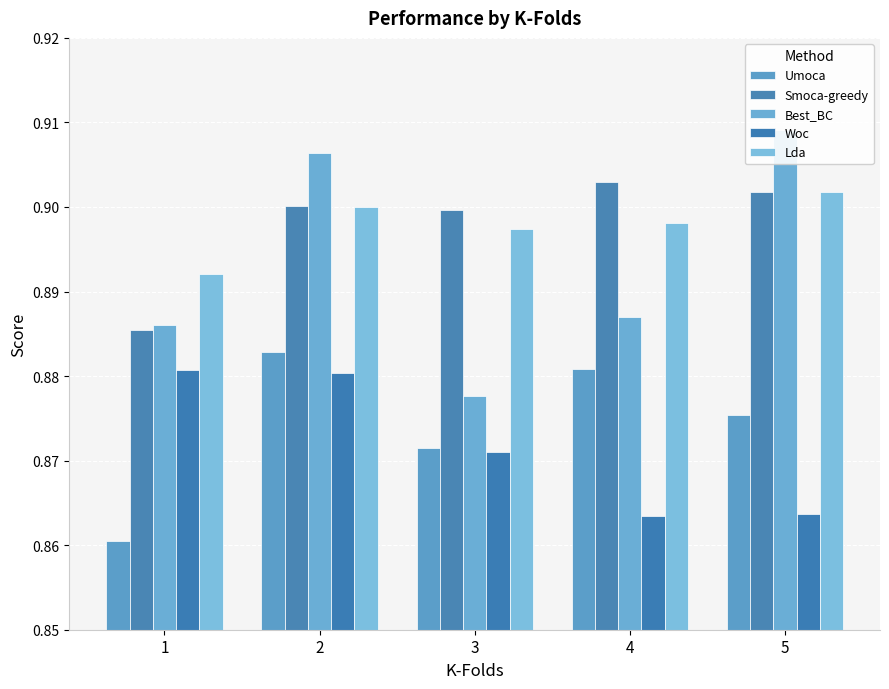

At which label does Smoca-greedy reach its minimum?

1